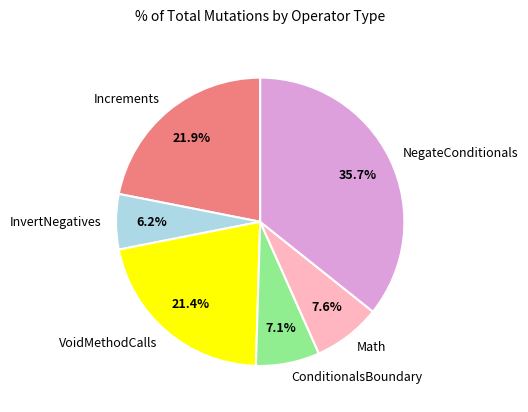

Is the sum of Increments and Math greater than half?

No